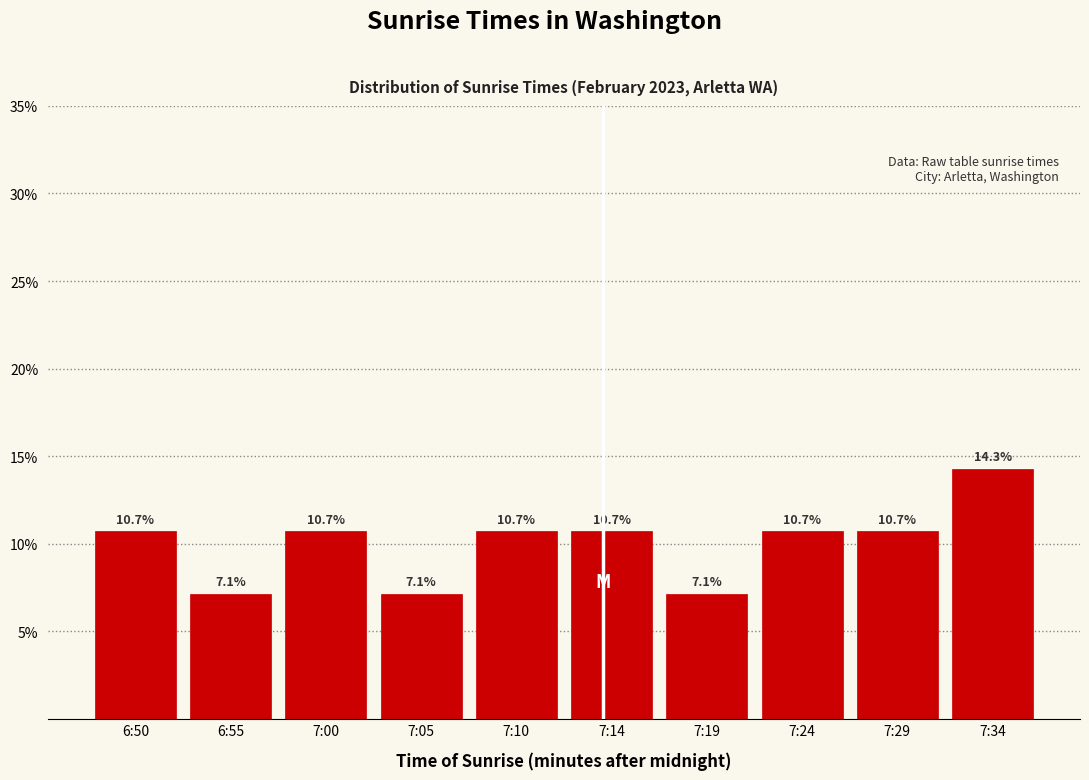

Reading left to right, list all the values displayed in this chart.

6:50=10.7	6:55=7.1	7:00=10.7	7:05=7.1	7:10=10.7	7:14=10.7	7:19=7.1	7:24=10.7	7:29=10.7	7:34=14.3